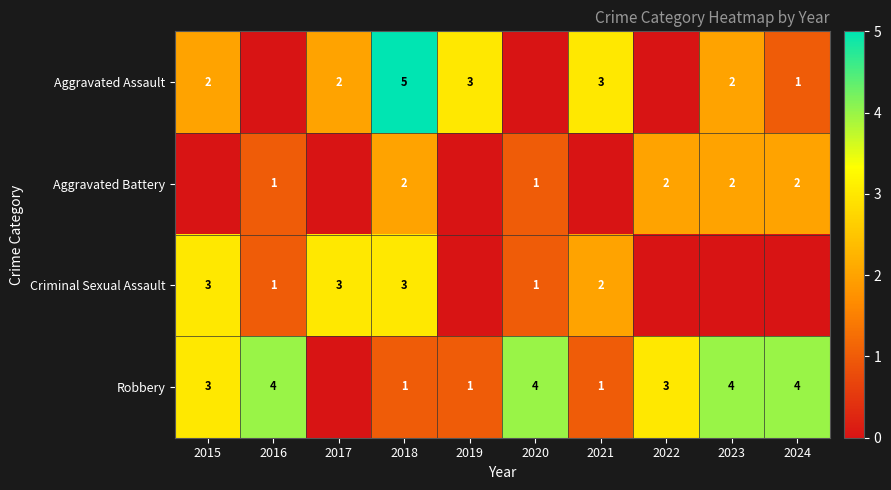

What is the spread (max minus min) of values at 2024?

4